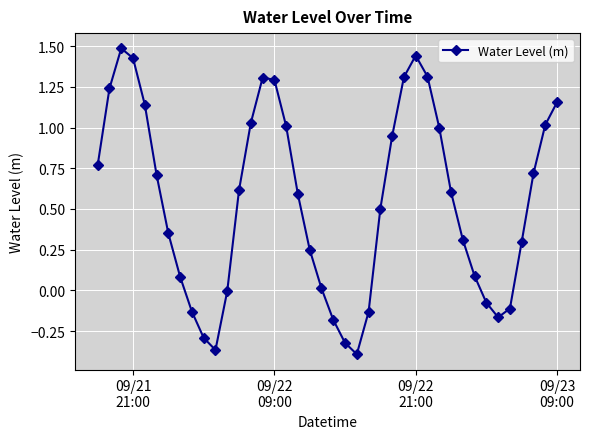

What is the value of the 8th point from the left?

0.1